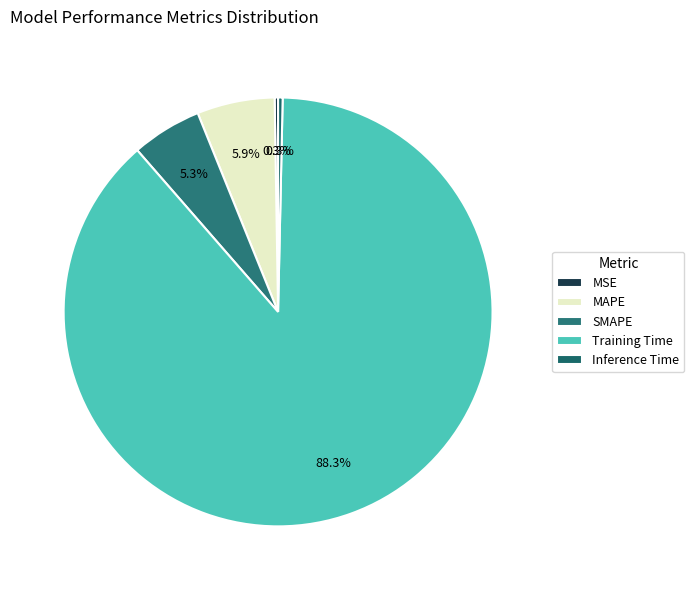

Between SMAPE and MAPE, which is larger?

MAPE